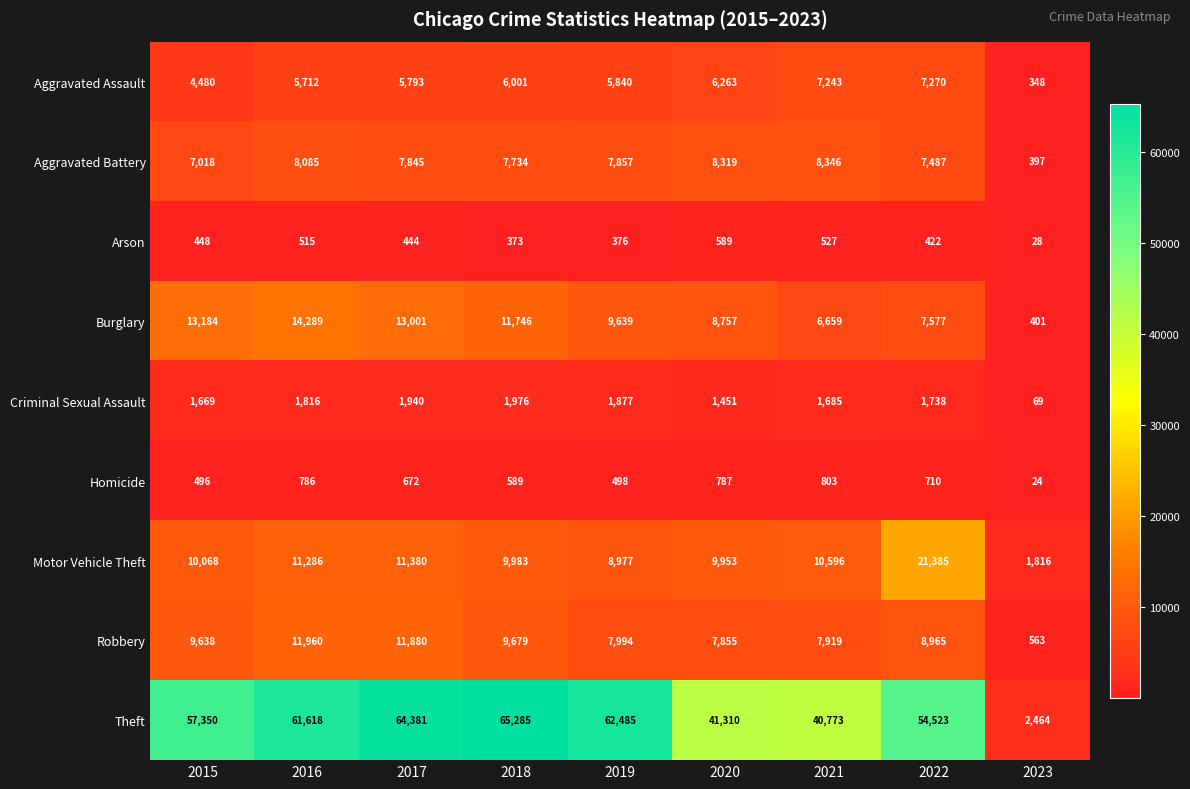

How many series are shown in this chart?

9